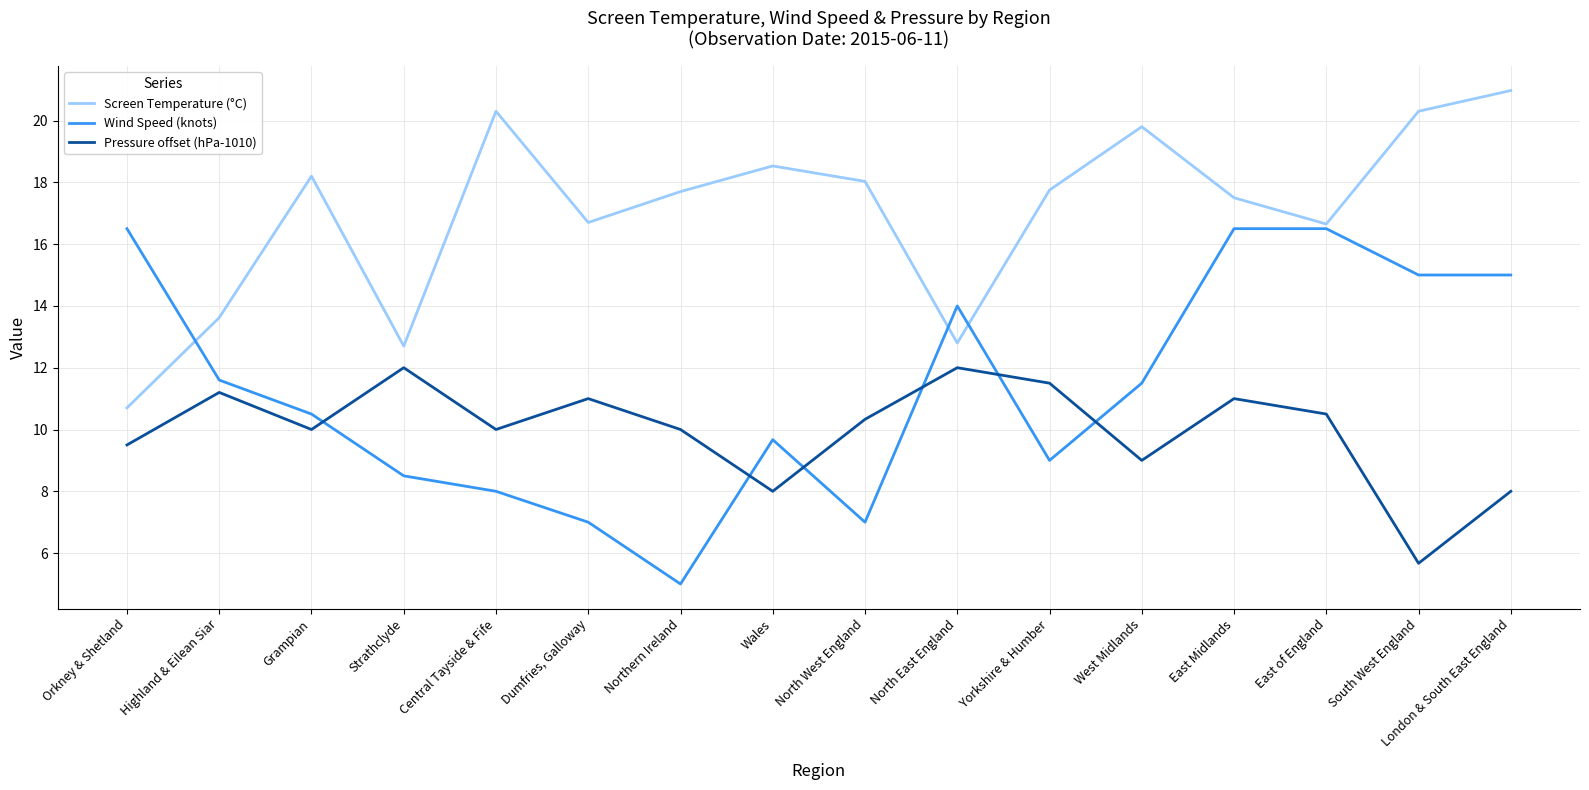

At which category is the sum across all series the highest?

East Midlands